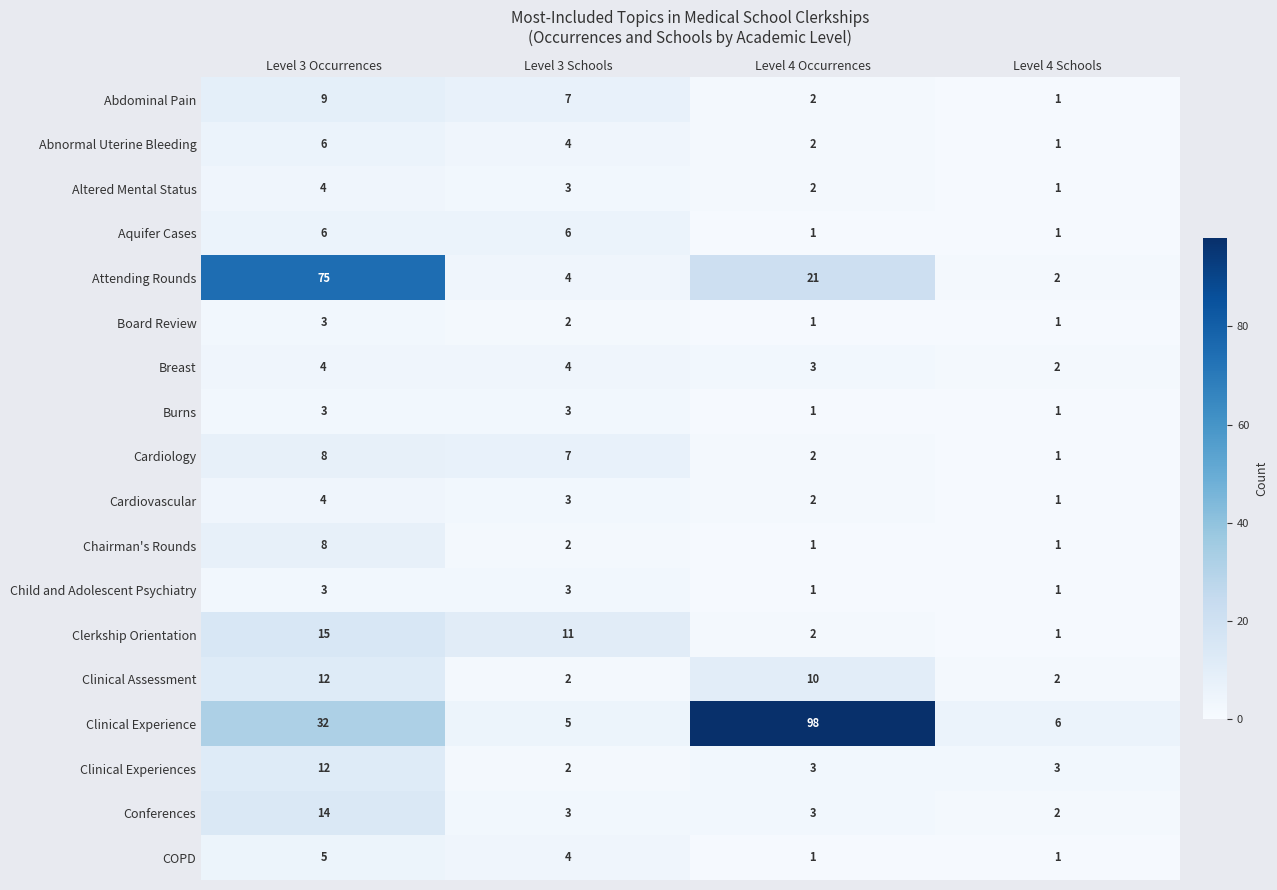

Between Level 3 Occurrences and Level 4 Schools, which series saw the biggest shift?

Attending Rounds